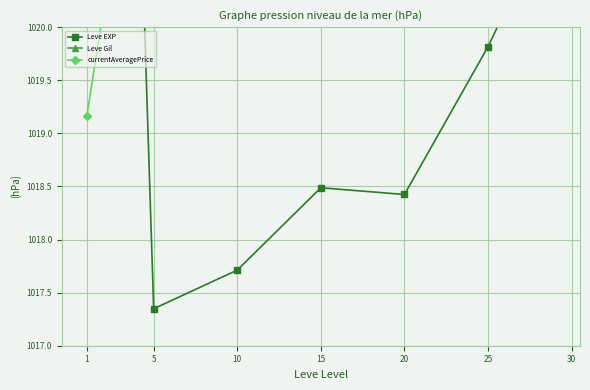

What are all the series names shown in the legend?

Leve EXP, Leve Gil, currentAveragePrice